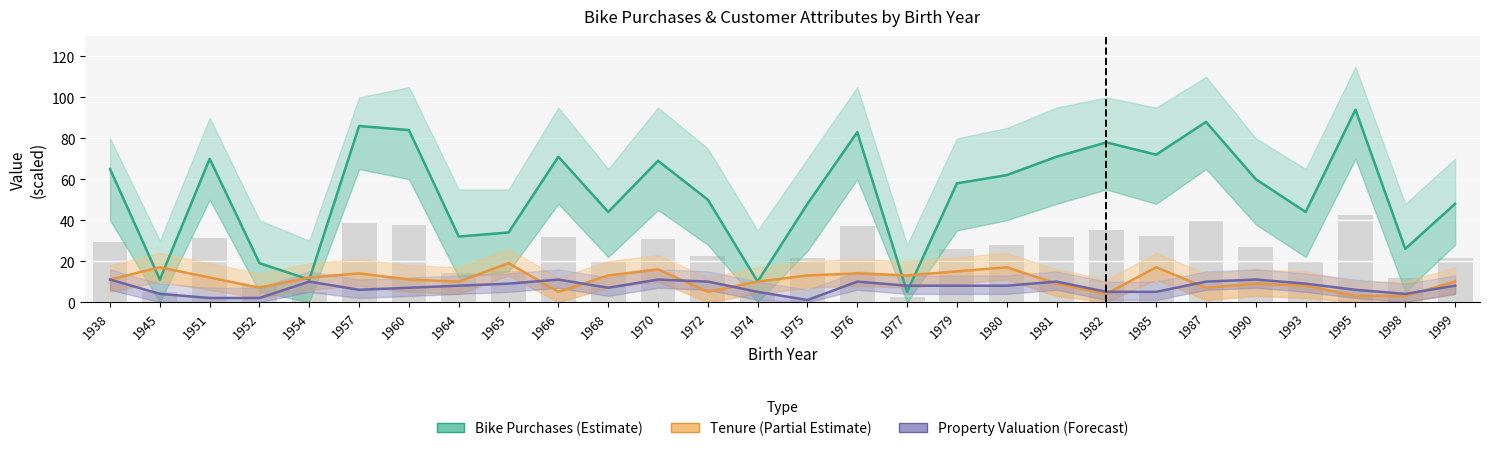

What is the sum of all Property Valuation (Forecast) values?

206